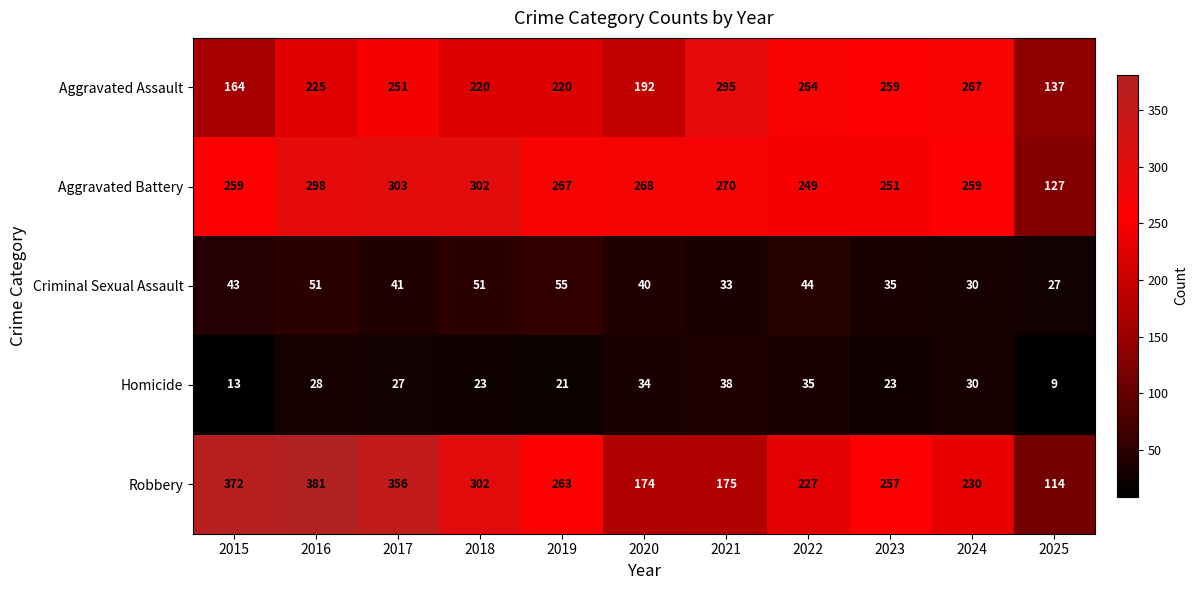

At which label does Robbery reach its minimum?

2025